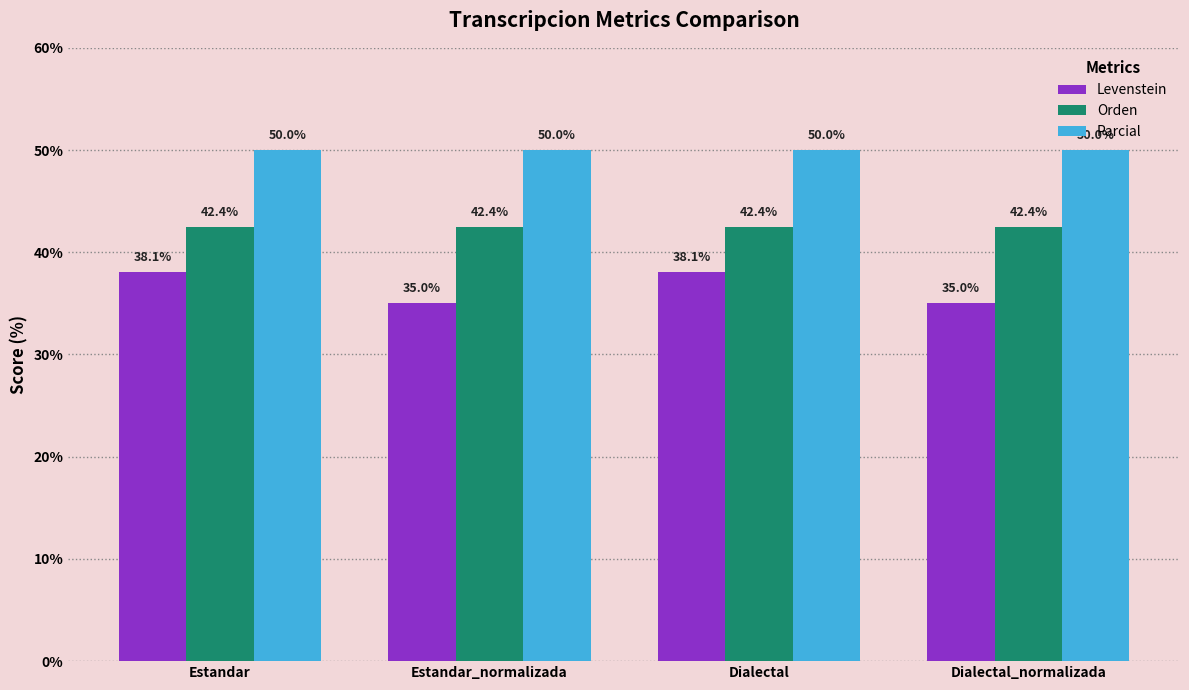

What is the sum of the Parcial values at Dialectal and Estandar?

100.0